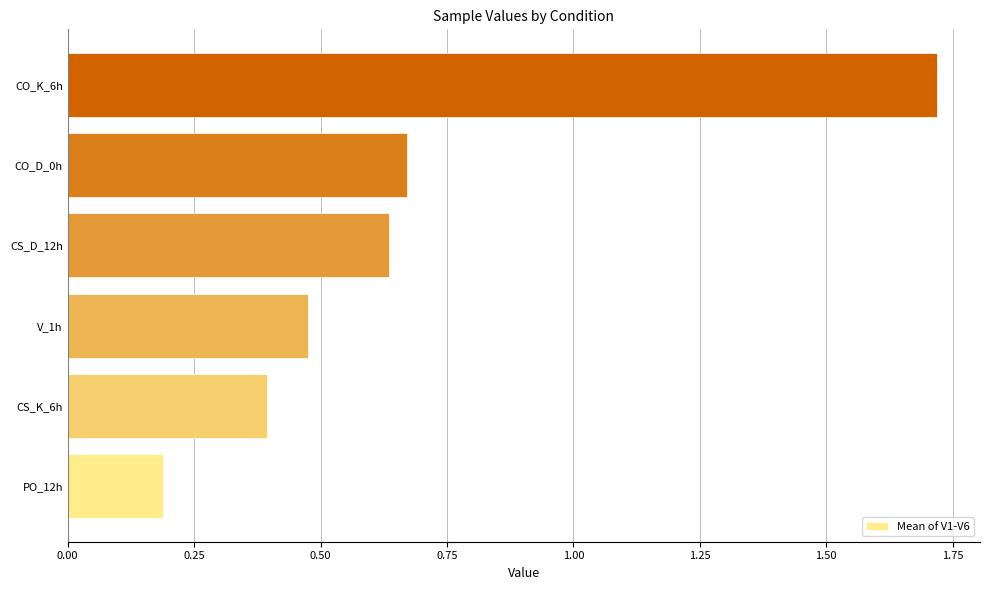

What is the sum of all values?

4.1